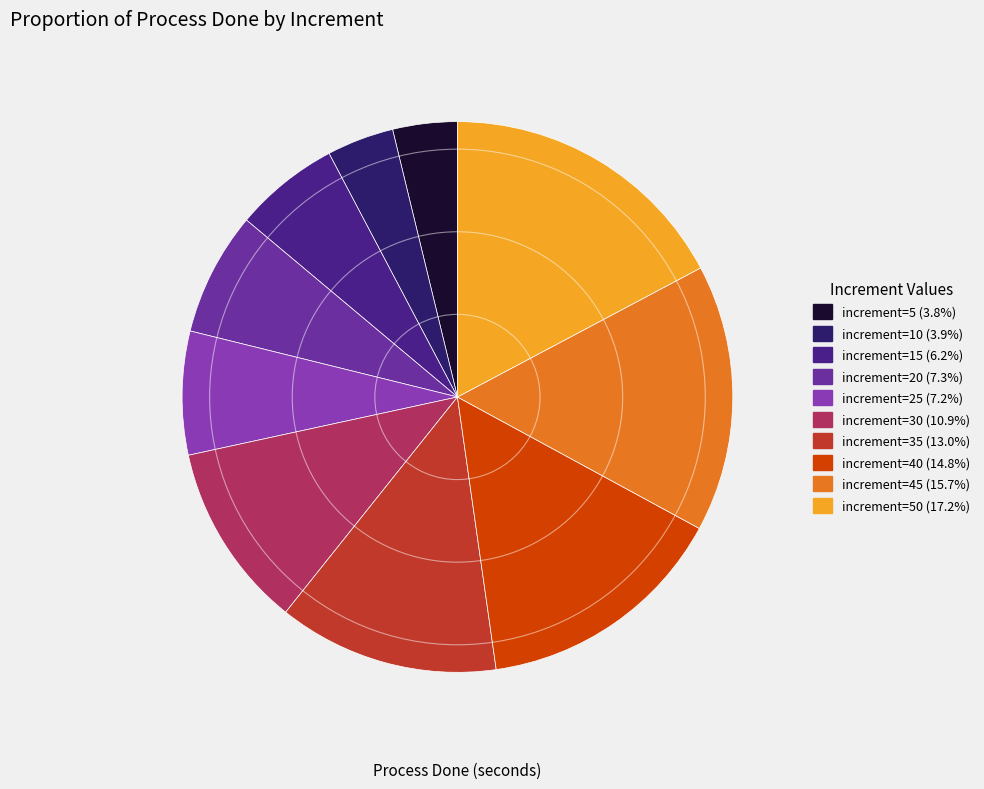

Does any single category account for the majority?

No